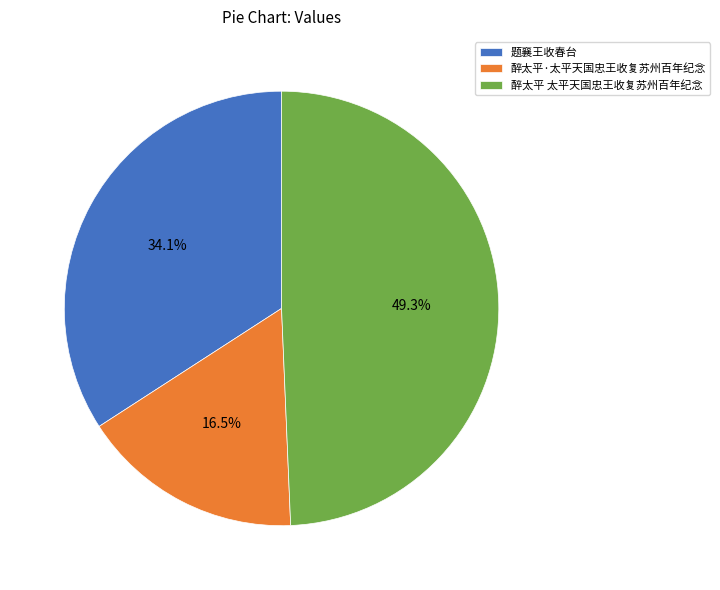

Count the number of slices in the pie.

3